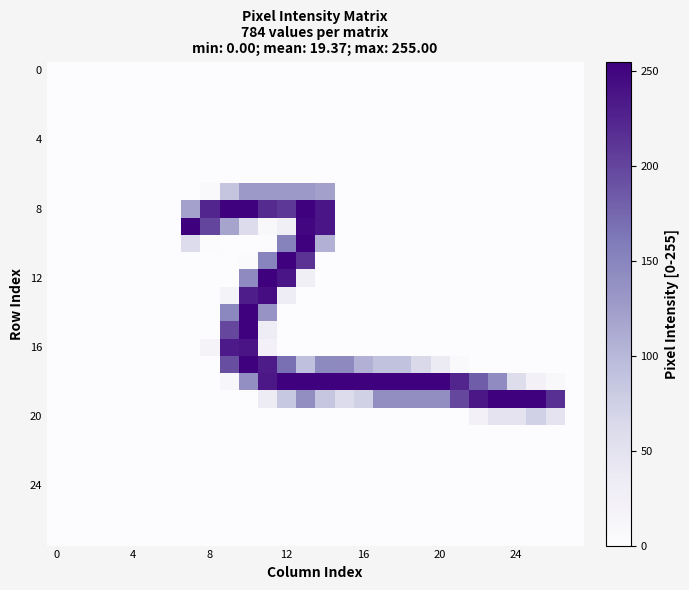

Reading left to right, what are all the values shown in this chart?

row_0: 0	0	0	0	0	0	0	0	0	0	0	0	0	0	0	0	0	0	0	0	0	0	0	0	0	0	0	0
row_1: 0	0	0	0	0	0	0	0	0	0	0	0	0	0	0	0	0	0	0	0	0	0	0	0	0	0	0	0
row_2: 0	0	0	0	0	0	0	0	0	0	0	0	0	0	0	0	0	0	0	0	0	0	0	0	0	0	0	0
row_3: 0	0	0	0	0	0	0	0	0	0	0	0	0	0	0	0	0	0	0	0	0	0	0	0	0	0	0	0
row_4: 0	0	0	0	0	0	0	0	0	0	0	0	0	0	0	0	0	0	0	0	0	0	0	0	0	0	0	0
row_5: 0	0	0	0	0	0	0	0	0	0	0	0	0	0	0	0	0	0	0	0	0	0	0	0	0	0	0	0
row_6: 0	0	0	0	0	0	0	0	0	0	0	0	0	0	0	0	0	0	0	0	0	0	0	0	0	0	0	0
row_7: 0	0	0	0	0	0	0	0	5	86	129	129	129	129	122	0	0	0	0	0	0	0	0	0	0	0	0	0
row_8: 0	0	0	0	0	0	0	121	225	254	254	220	210	254	237	0	0	0	0	0	0	0	0	0	0	0	0	0
row_9: 0	0	0	0	0	0	0	255	200	119	60	9	27	249	237	0	0	0	0	0	0	0	0	0	0	0	0	0
row_10: 0	0	0	0	0	0	0	59	2	0	0	1	153	254	106	0	0	0	0	0	0	0	0	0	0	0	0	0
row_11: 0	0	0	0	0	0	0	0	0	0	4	150	254	214	0	0	0	0	0	0	0	0	0	0	0	0	0	0
row_12: 0	0	0	0	0	0	0	0	0	0	143	254	237	27	0	0	0	0	0	0	0	0	0	0	0	0	0	0
row_13: 0	0	0	0	0	0	0	0	0	18	231	244	33	0	0	0	0	0	0	0	0	0	0	0	0	0	0	0
row_14: 0	0	0	0	0	0	0	0	0	147	254	134	0	0	0	0	0	0	0	0	0	0	0	0	0	0	0	0
row_15: 0	0	0	0	0	0	0	0	0	198	254	32	0	0	0	0	0	0	0	0	0	0	0	0	0	0	0	0
row_16: 0	0	0	0	0	0	0	0	16	233	238	22	0	0	0	0	0	0	0	0	0	0	0	0	0	0	0	0
row_17: 0	0	0	0	0	0	0	0	0	193	254	232	169	92	145	144	106	90	90	64	35	5	0	0	0	0	0	0
row_18: 0	0	0	0	0	0	0	0	0	11	139	235	254	254	254	254	254	254	254	254	254	225	182	142	58	21	8	0
row_19: 0	0	0	0	0	0	0	0	0	0	0	34	84	140	85	60	73	140	140	140	140	198	236	254	254	254	216	0
row_20: 0	0	0	0	0	0	0	0	0	0	0	0	0	0	0	0	0	0	0	0	0	0	22	48	48	74	48	0
row_21: 0	0	0	0	0	0	0	0	0	0	0	0	0	0	0	0	0	0	0	0	0	0	0	0	0	0	0	0
row_22: 0	0	0	0	0	0	0	0	0	0	0	0	0	0	0	0	0	0	0	0	0	0	0	0	0	0	0	0
row_23: 0	0	0	0	0	0	0	0	0	0	0	0	0	0	0	0	0	0	0	0	0	0	0	0	0	0	0	0
row_24: 0	0	0	0	0	0	0	0	0	0	0	0	0	0	0	0	0	0	0	0	0	0	0	0	0	0	0	0
row_25: 0	0	0	0	0	0	0	0	0	0	0	0	0	0	0	0	0	0	0	0	0	0	0	0	0	0	0	0
row_26: 0	0	0	0	0	0	0	0	0	0	0	0	0	0	0	0	0	0	0	0	0	0	0	0	0	0	0	0
row_27: 0	0	0	0	0	0	0	0	0	0	0	0	0	0	0	0	0	0	0	0	0	0	0	0	0	0	0	0